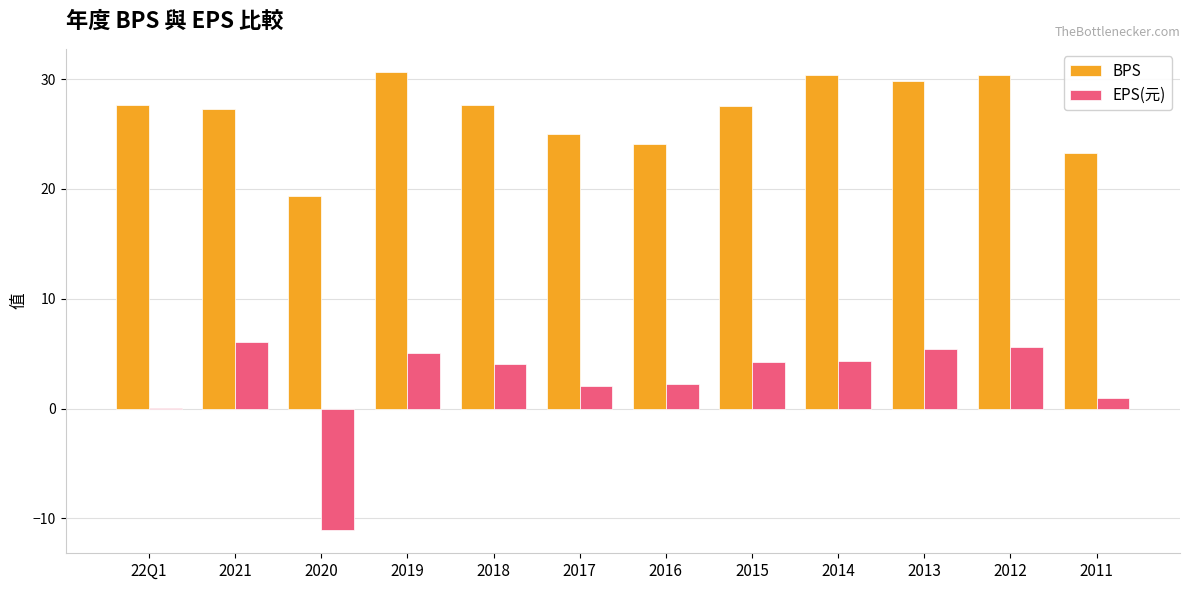

Is it true that BPS equals 49.5 at 2012?

False